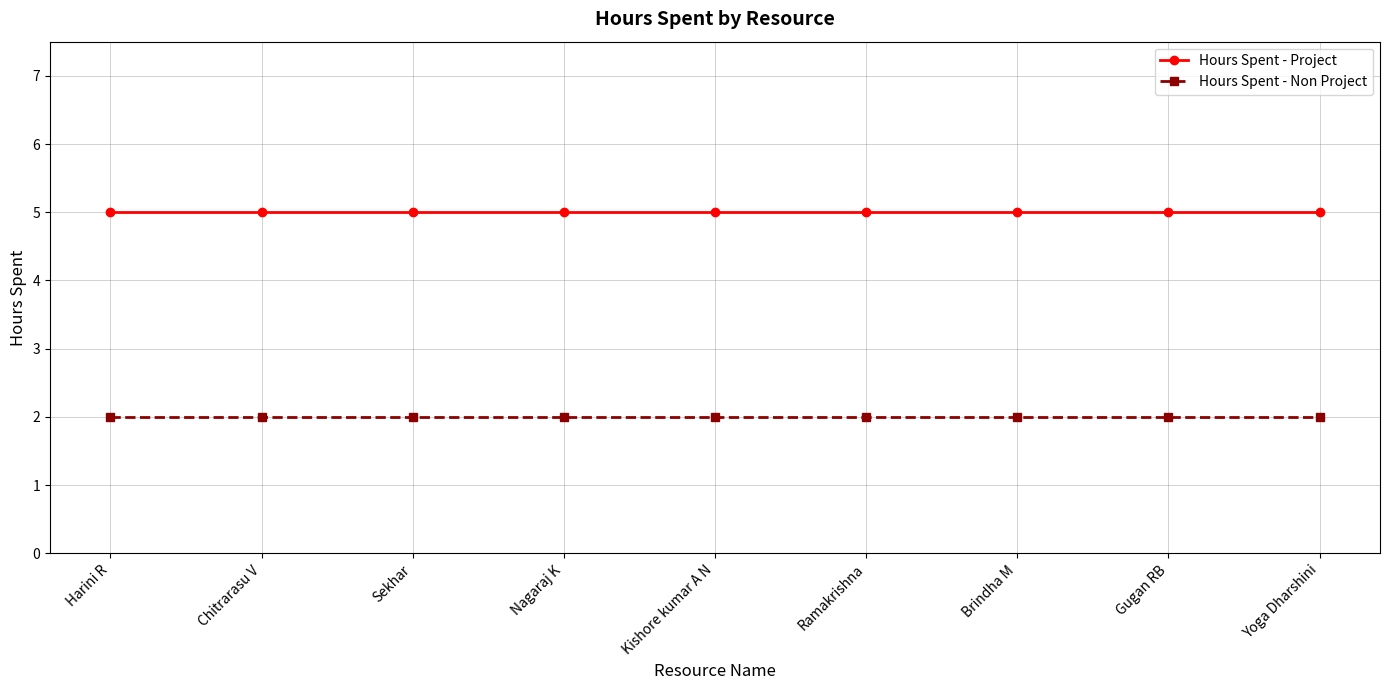

What position from the right is Kishore kumar A N?

5